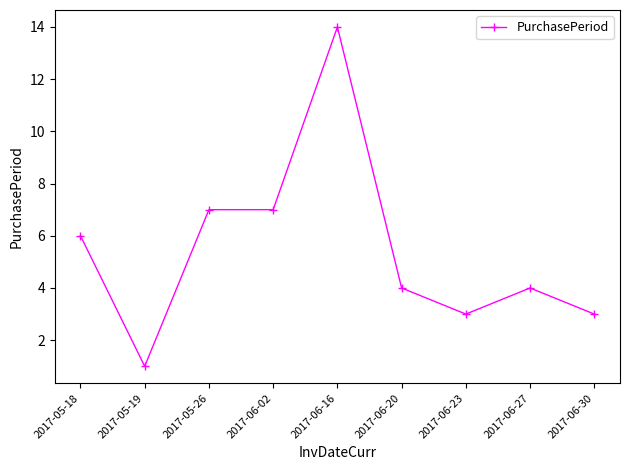

What is the greatest value displayed?

14